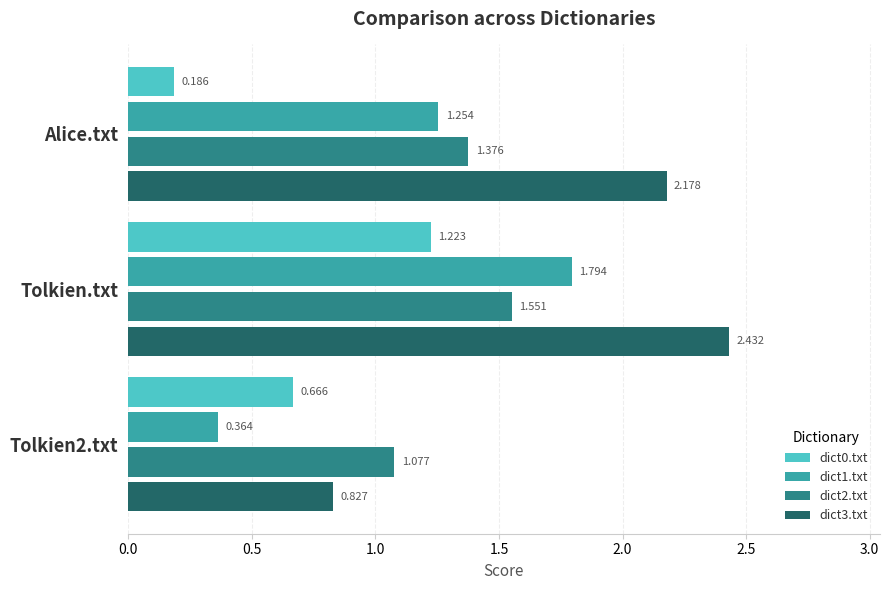

Rank the series by their maximum value, from highest to lowest.

dict3.txt, dict1.txt, dict2.txt, dict0.txt